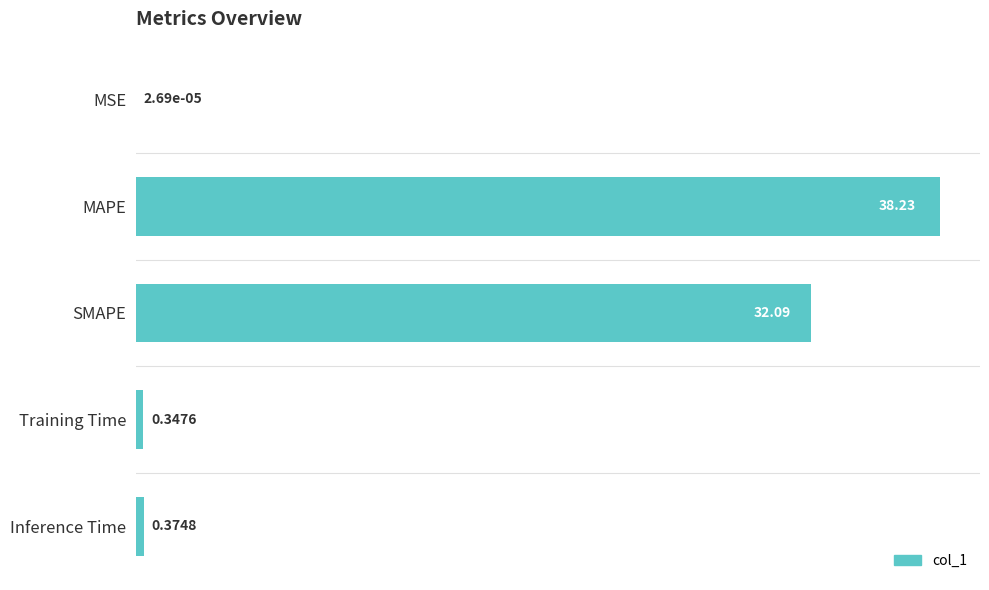

What is the sum of the values at Inference Time and Training Time?

0.7